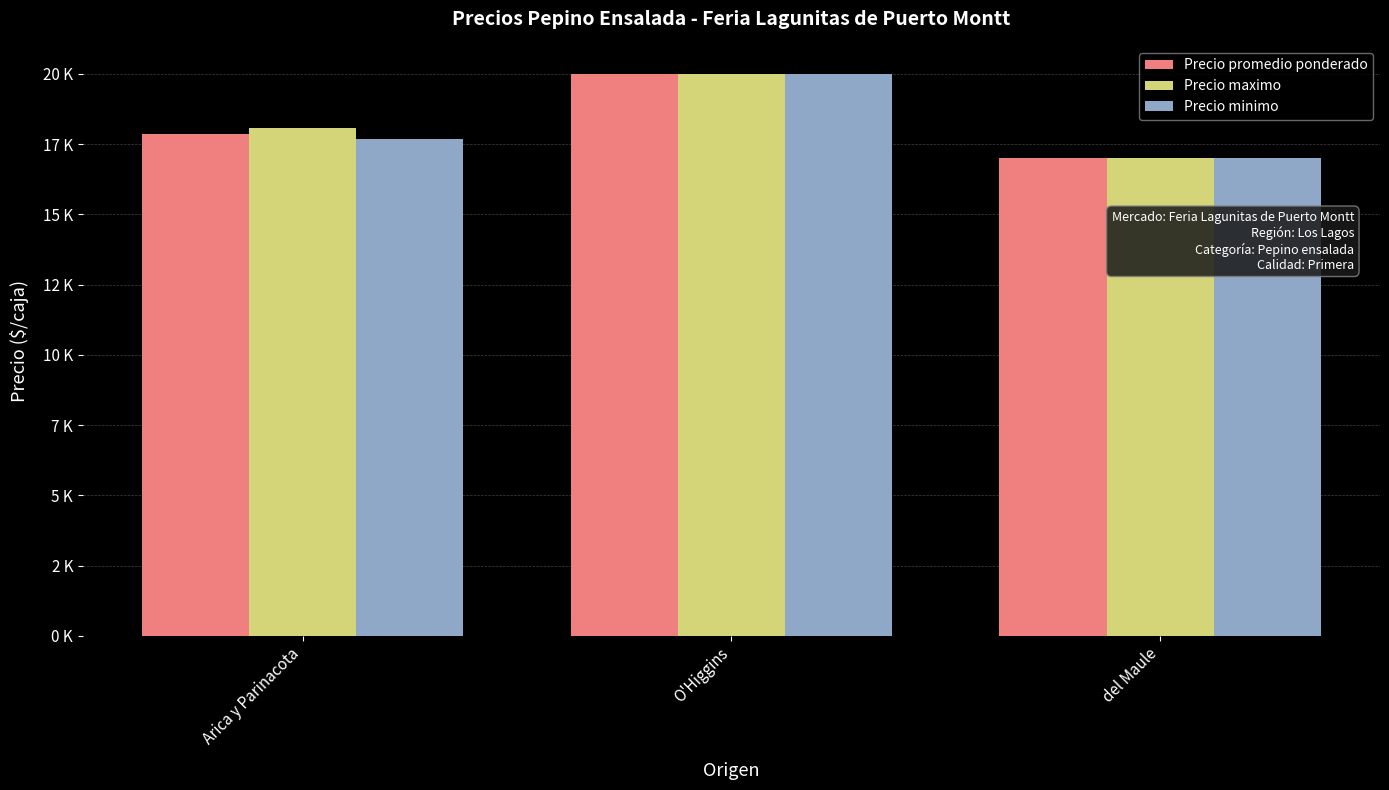

What is the maximum value shown in the chart?

20000